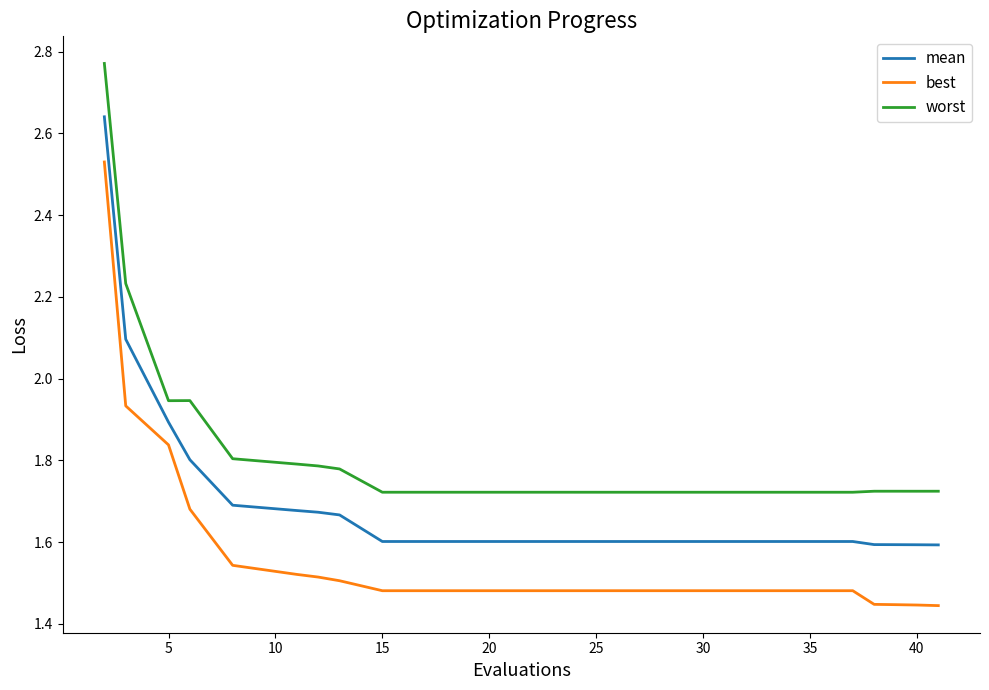

Which series has the largest total across all categories?

worst